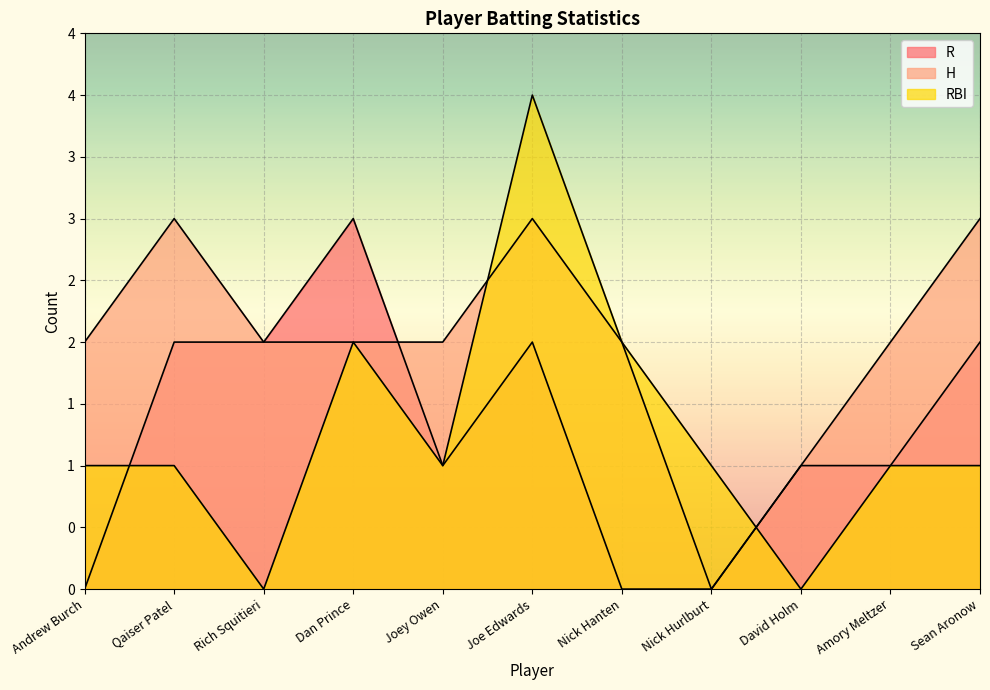

How many data points in R are less than 1?

3